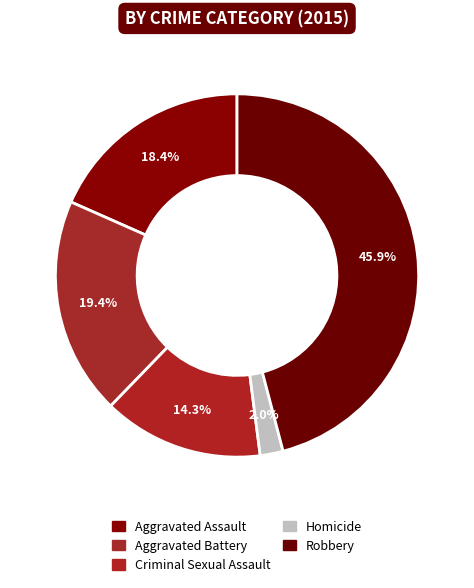

What is the change in value from Aggravated Battery to Criminal Sexual Assault?

-5